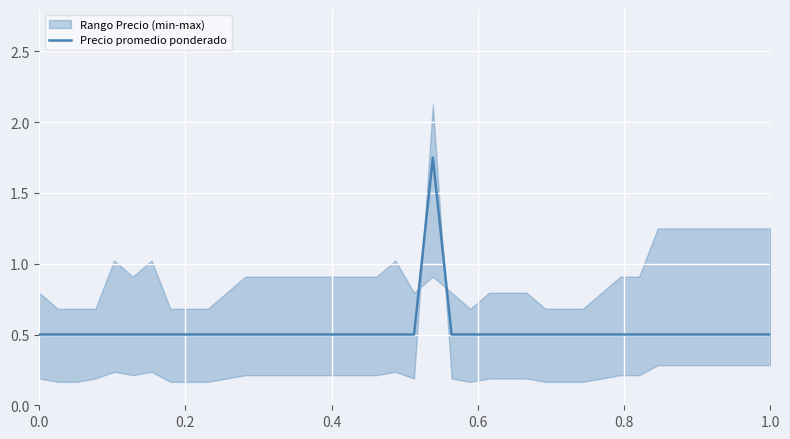

The Precio promedio ponderado series shows 0.5 at 1.0. True or false?

True